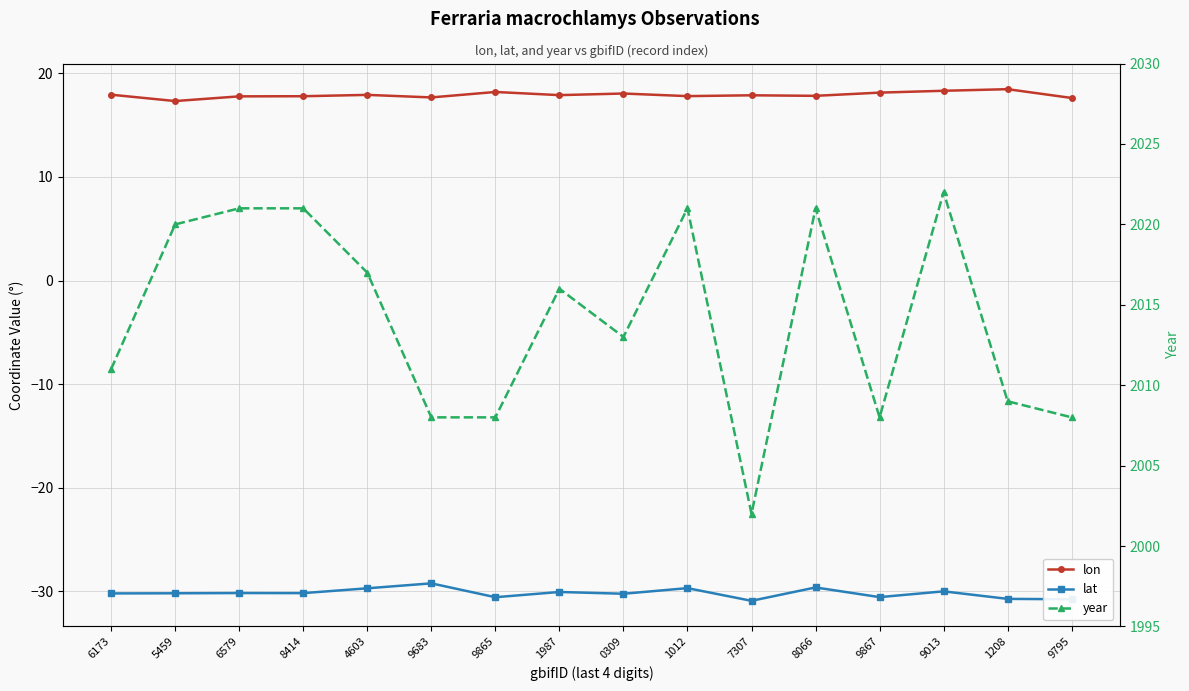

Where is year nearest to the value 2012?

6173